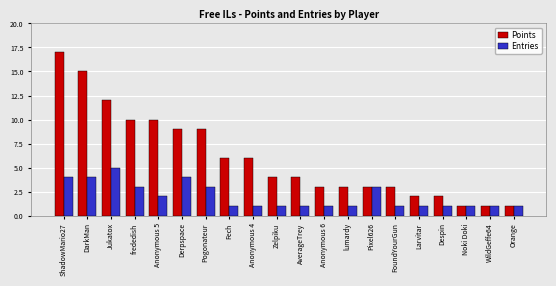

At which category is the sum across all series the highest?

ShadowMario27